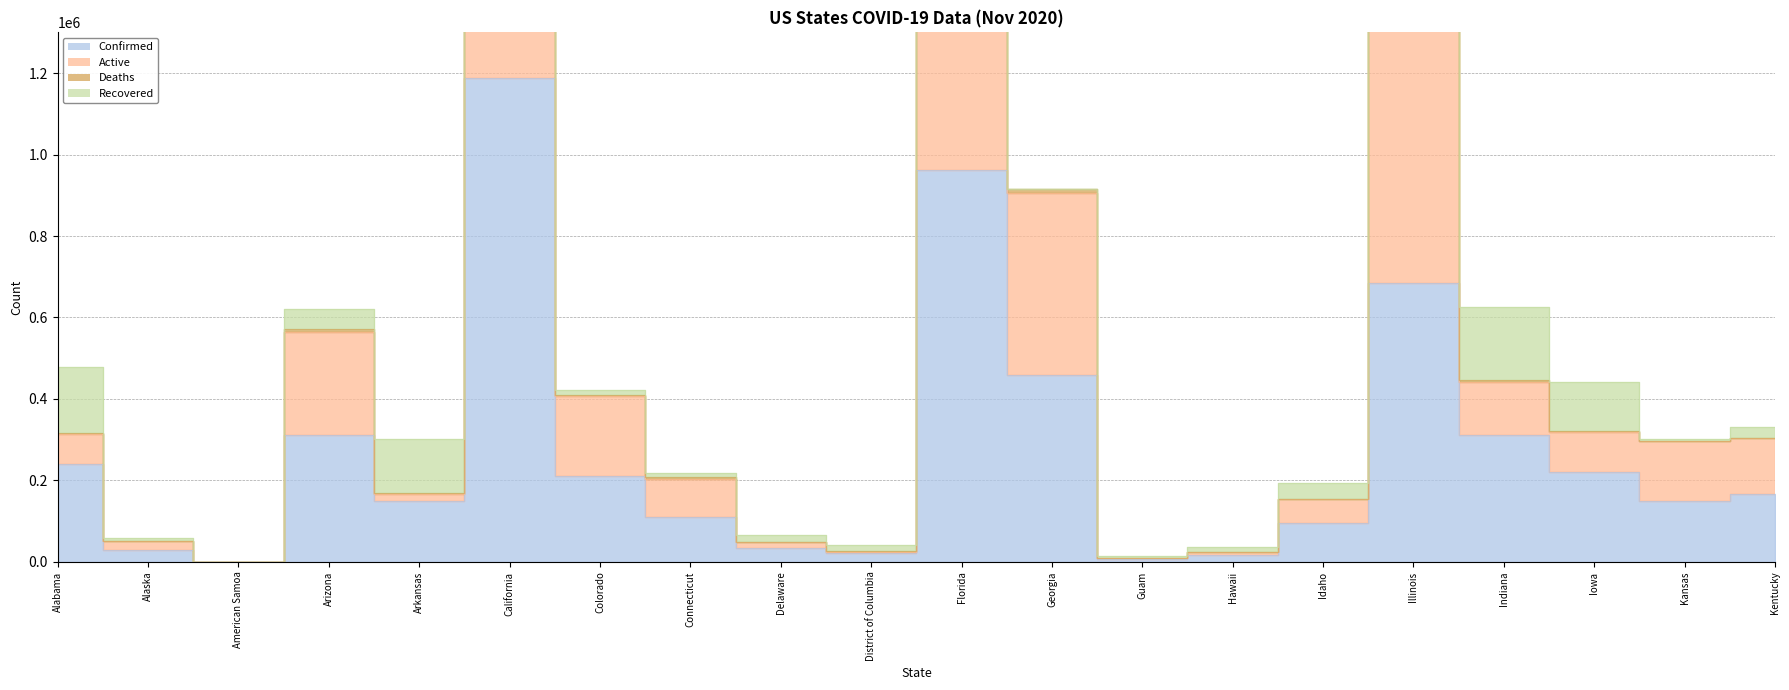

How many values in Confirmed are above zero?

19